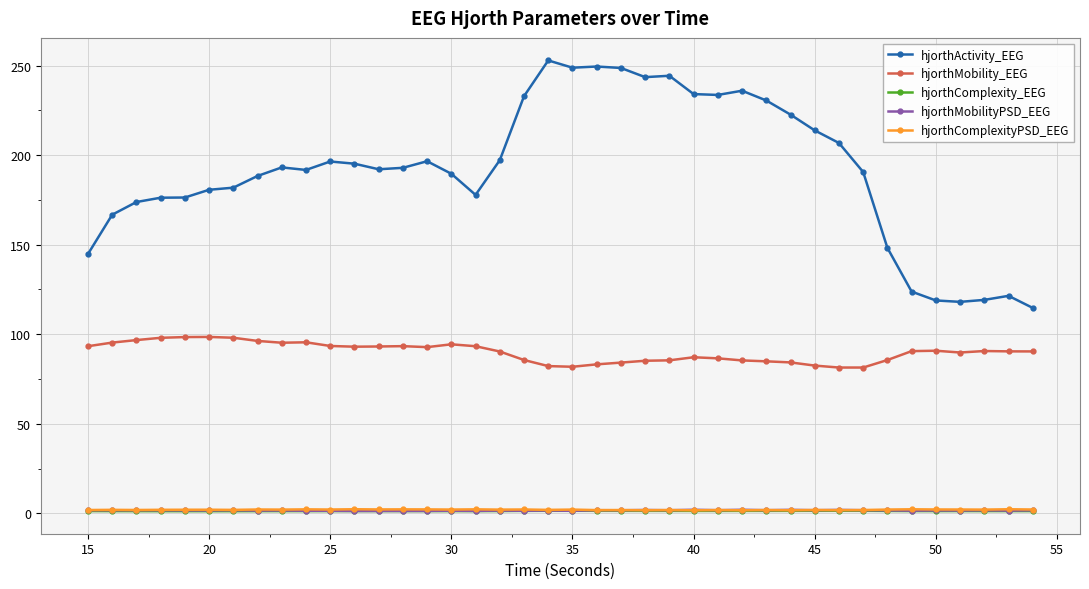

True or false: hjorthMobility_EEG has more than 1 interior local peaks.

True